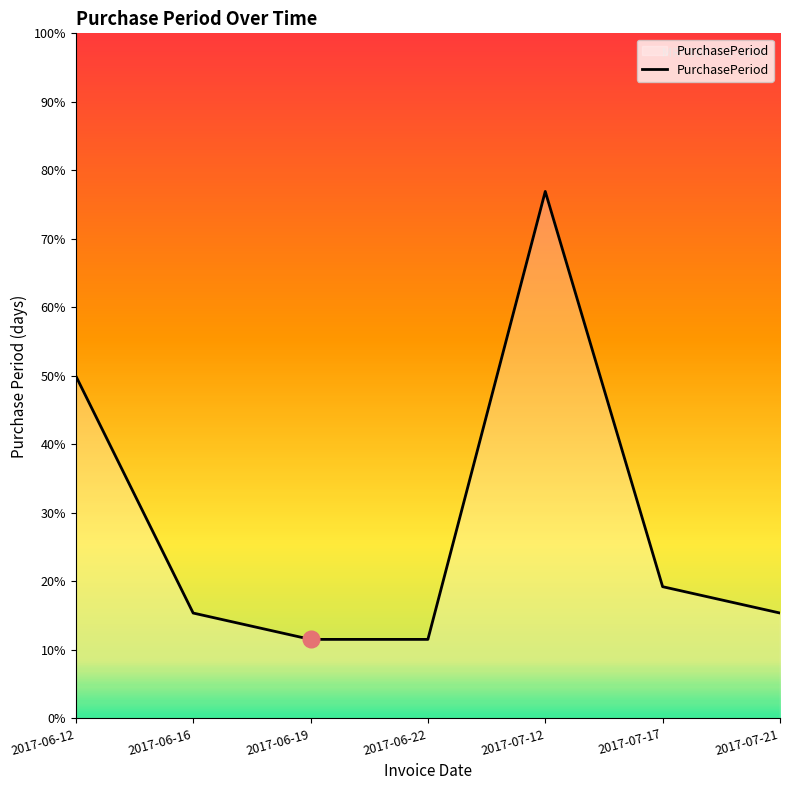

Between 2017-07-12 and 2017-06-22, which is larger?

2017-07-12